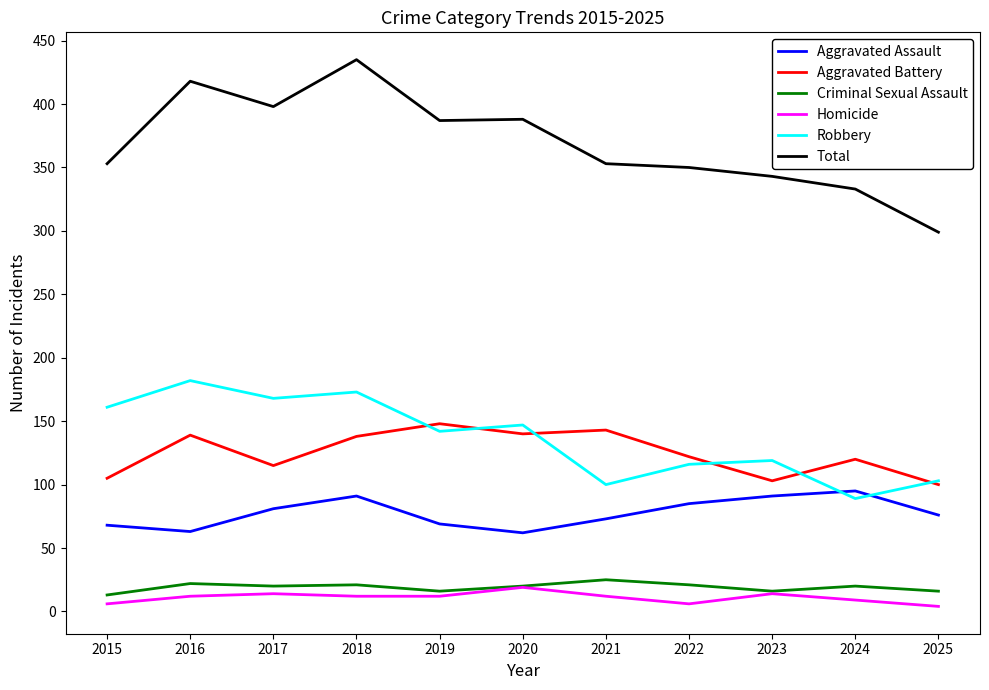

At which category is the sum across all series the highest?

2018